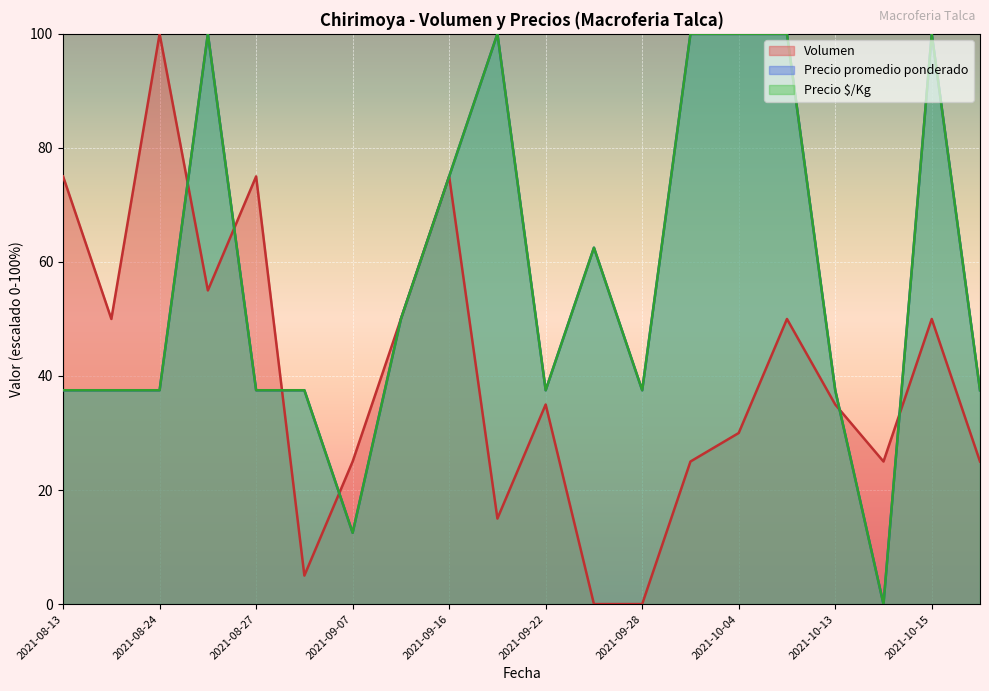

Reading left to right, what are all the values shown in this chart?

Volumen: 2021-08-13=75.0	2021-08-23=50.0	2021-08-24=100.0	2021-08-26=55.0	2021-08-27=75.0	2021-08-30=5.0	2021-09-07=25.0	2021-09-14=50.0	2021-09-16=75.0	2021-09-21=15.0	2021-09-22=35.0	2021-09-27=0.0	2021-09-28=0.0	2021-09-29=25.0	2021-10-04=30.0	2021-10-07=50.0	2021-10-13=35.0	2021-10-14=25.0	2021-10-15=50.0	2021-10-18=25.0
Precio promedio ponderado: 2021-08-13=37.5	2021-08-23=37.5	2021-08-24=37.5	2021-08-26=100.0	2021-08-27=37.5	2021-08-30=37.5	2021-09-07=12.5	2021-09-14=50.0	2021-09-16=75.0	2021-09-21=100.0	2021-09-22=37.5	2021-09-27=62.5	2021-09-28=37.5	2021-09-29=100.0	2021-10-04=100.0	2021-10-07=100.0	2021-10-13=37.5	2021-10-14=0.0	2021-10-15=100.0	2021-10-18=37.5
Precio $/Kg: 2021-08-13=37.5	2021-08-23=37.5	2021-08-24=37.5	2021-08-26=100.0	2021-08-27=37.5	2021-08-30=37.5	2021-09-07=12.5	2021-09-14=50.0	2021-09-16=75.0	2021-09-21=100.0	2021-09-22=37.5	2021-09-27=62.5	2021-09-28=37.5	2021-09-29=100.0	2021-10-04=100.0	2021-10-07=100.0	2021-10-13=37.5	2021-10-14=0.0	2021-10-15=100.0	2021-10-18=37.5